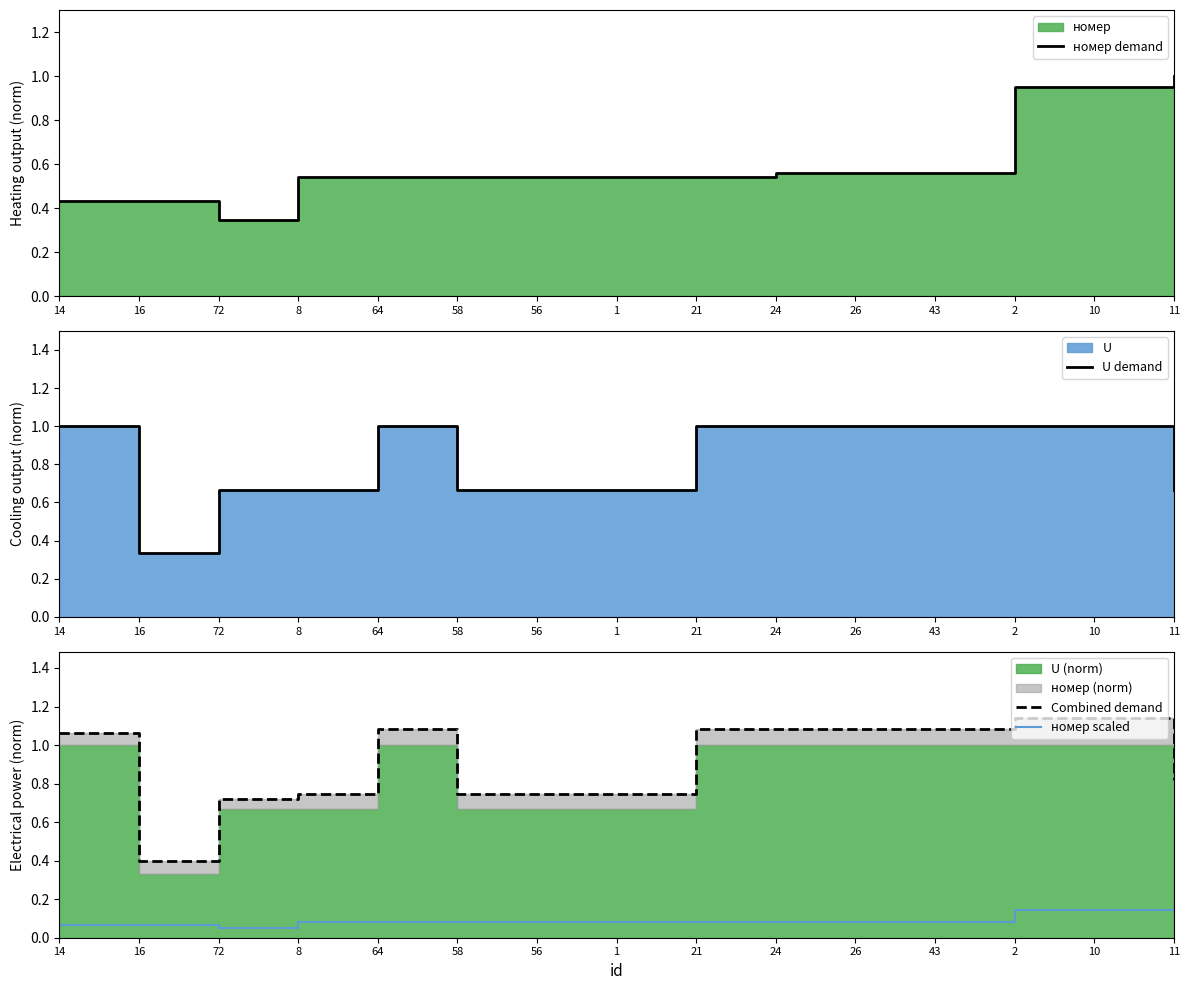

How many interior local peaks does the Combined demand series have?

2